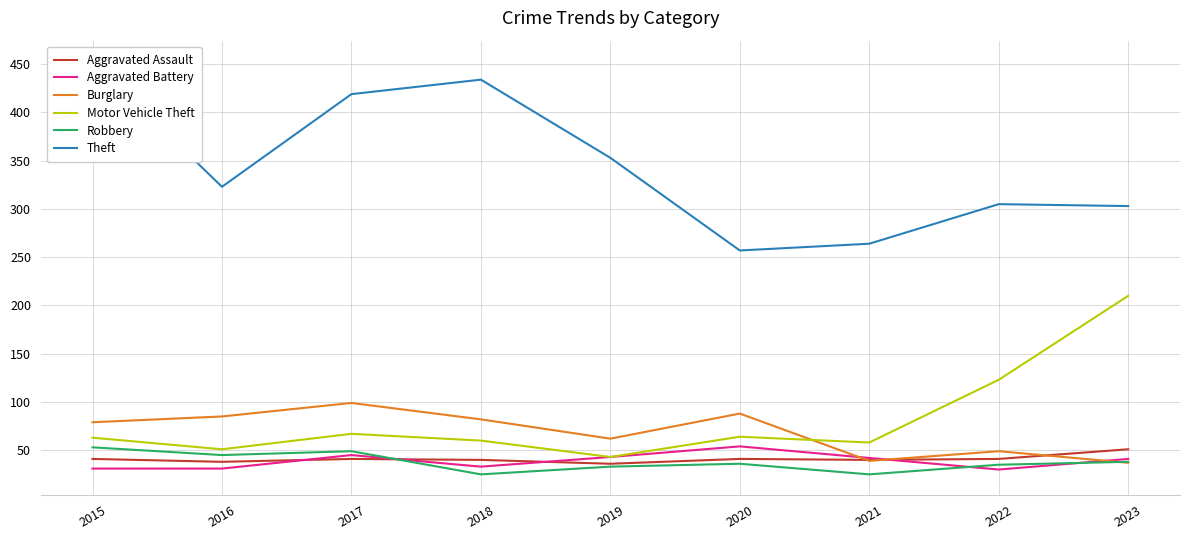

Which series ends up on top after the final intersection of Aggravated Assault and Burglary?

Aggravated Assault